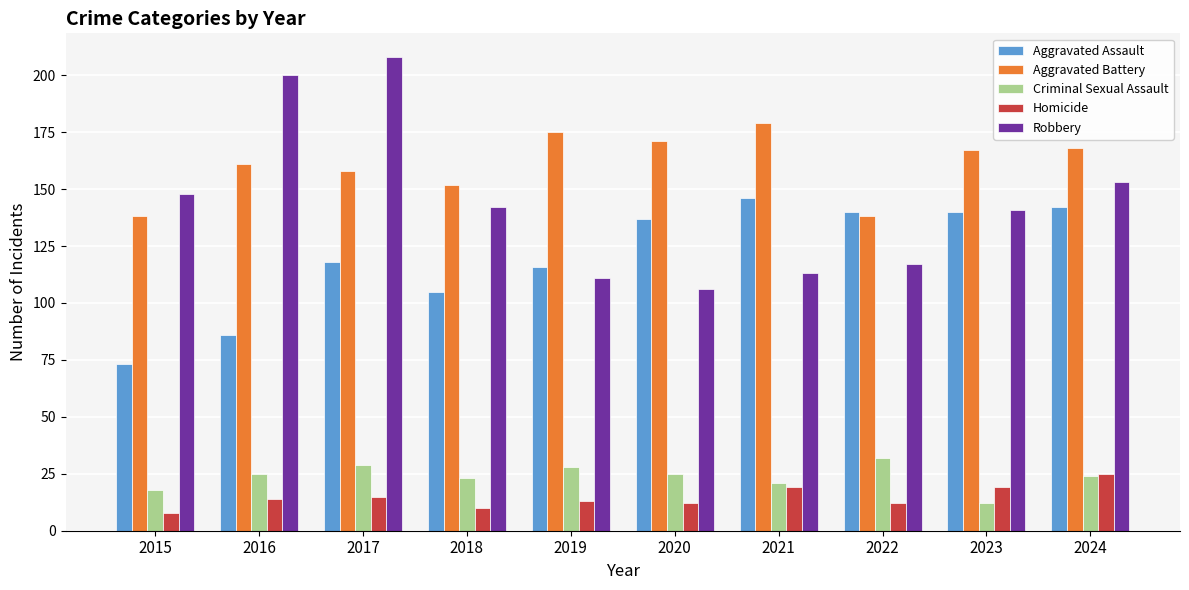

What is the value of the Aggravated Assault bar at the 9th from the left?

140